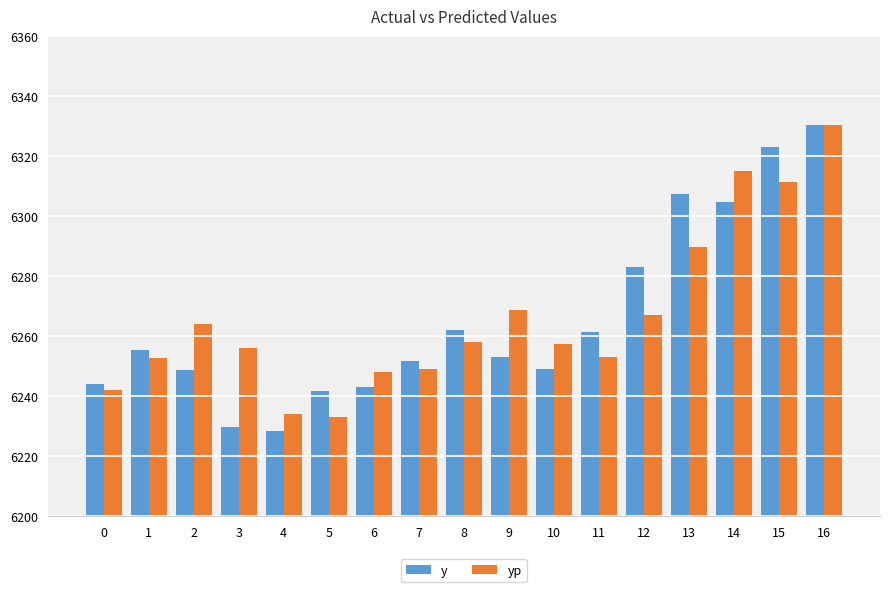

How many values in the yp series exceed 6257?

9